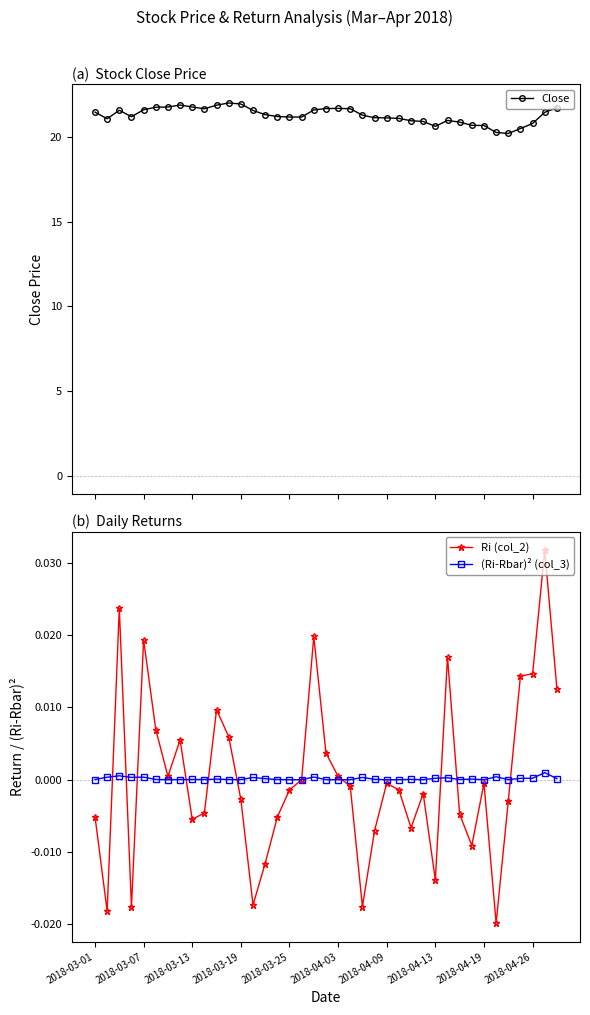

Reading right to left, what are all the values shown in this chart?

Close: 21.7	21.5	20.8	20.5	20.2	20.3	20.7	20.7	20.9	21.0	20.6	20.9	21.0	21.1	21.1	21.1	21.3	21.7	21.7	21.7	21.6	21.2	21.2	21.2	21.3	21.6	22.0	22.0	21.9	21.7	21.8	21.9	21.8	21.8	21.6	21.2	21.6	21.1	21.5
Ri (col_2): 0.0	0.0	0.0	0.0	-0.0	-0.0	-0.0	-0.0	-0.0	0.0	-0.0	-0.0	-0.0	-0.0	-0.0	-0.0	-0.0	-0.0	0.0	0.0	0.0	0.0	-0.0	-0.0	-0.0	-0.0	-0.0	0.0	0.0	-0.0	-0.0	0.0	0.0	0.0	0.0	-0.0	0.0	-0.0	-0.0
(Ri-Rbar)² (col_3): 0.0	0.0	0.0	0.0	0.0	0.0	0.0	0.0	0.0	0.0	0.0	0.0	0.0	0.0	0.0	0.0	0.0	0.0	0.0	0.0	0.0	0.0	0.0	0.0	0.0	0.0	0.0	0.0	0.0	0.0	0.0	0.0	0.0	0.0	0.0	0.0	0.0	0.0	0.0